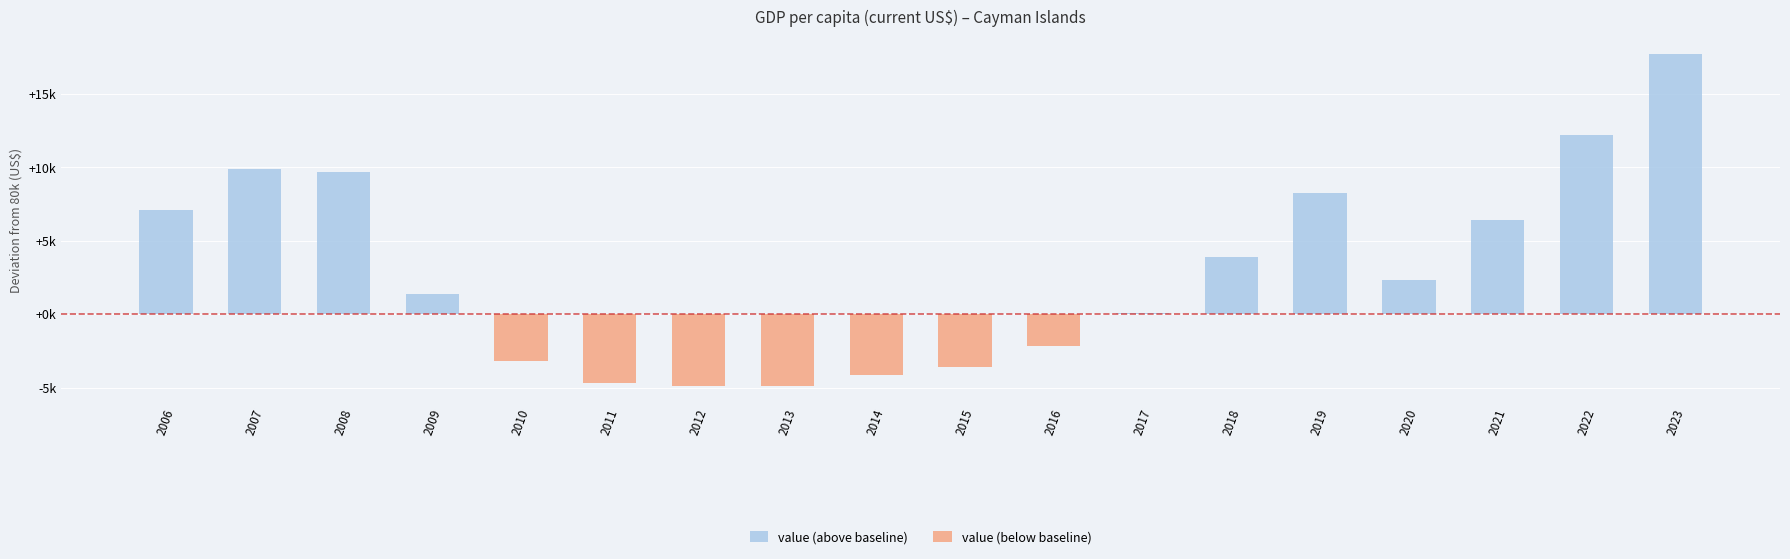

What is the average value of the value (above baseline) series?

4383.6